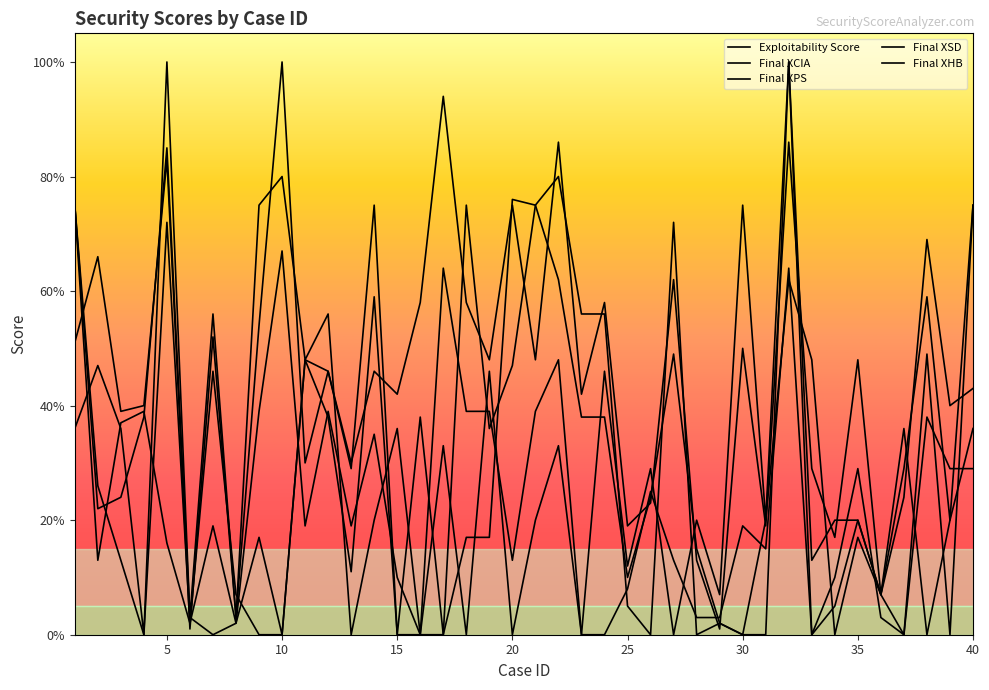

Which label corresponds to the smallest value in the chart?

16